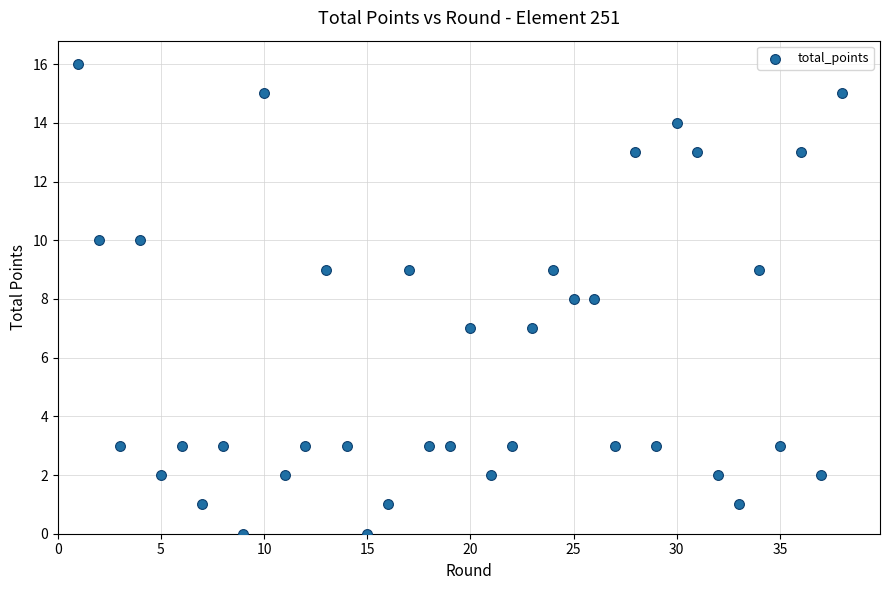

What is the range of Y values (max minus min)?

16